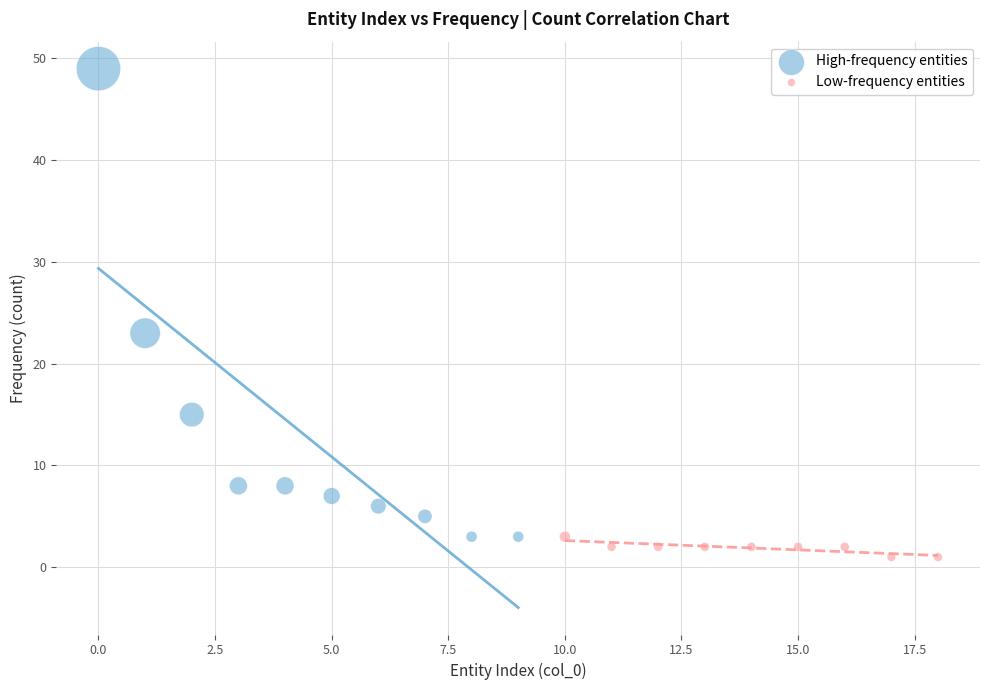

What are all the series names shown in the legend?

High-frequency entities, Low-frequency entities